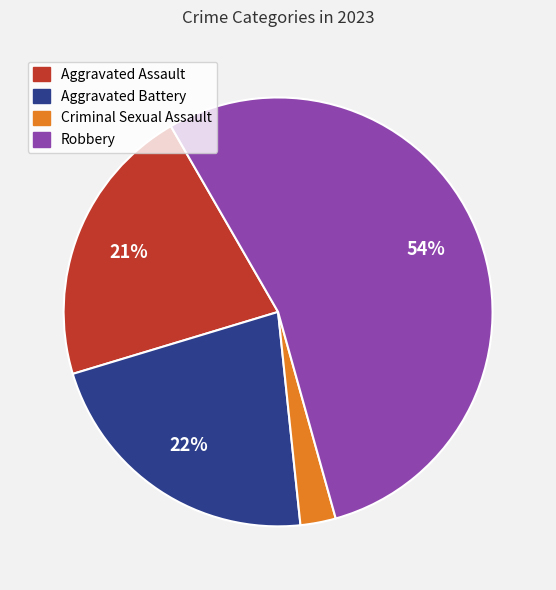

To the nearest percent, what portion does Robbery represent?

54%